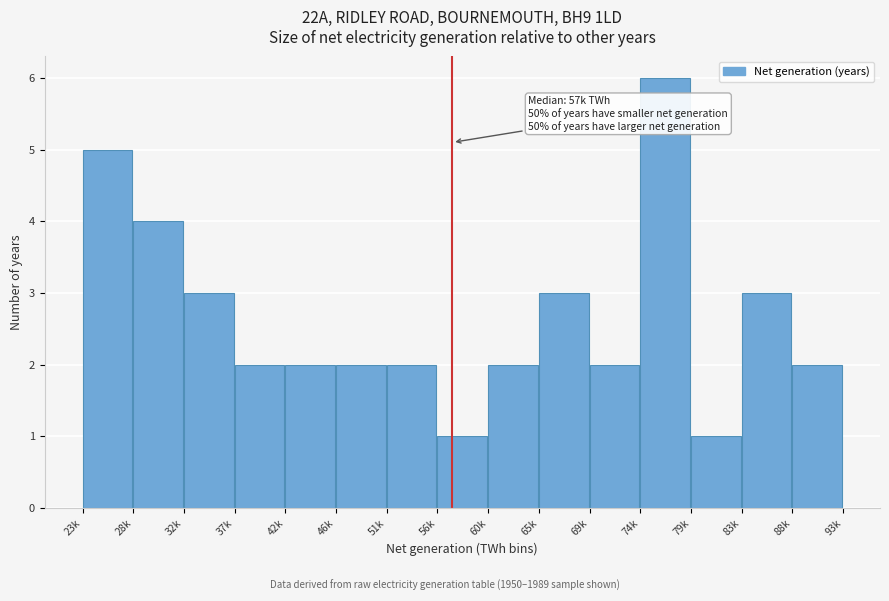

Reading left to right, list all the values displayed in this chart.

23k=5	28k=4	32k=3	37k=2	42k=2	46k=2	51k=2	56k=1	60k=2	65k=3	69k=2	74k=6	79k=1	83k=3	88k=2